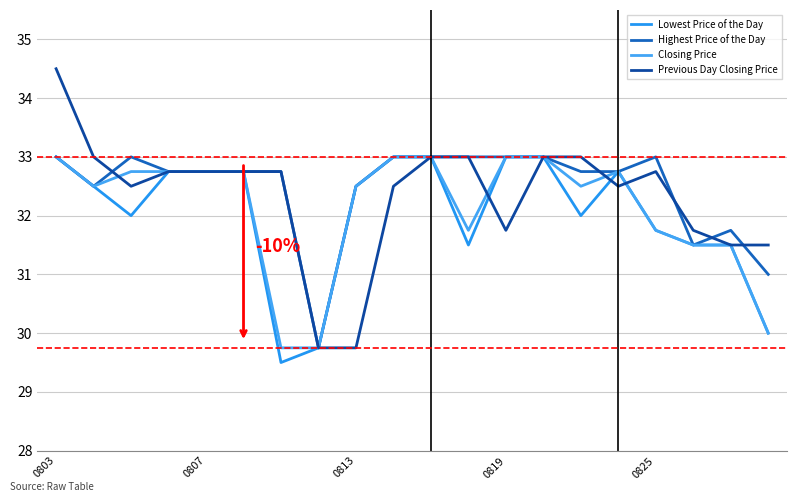

True or false: Highest Price of the Day and Lowest Price of the Day intersect in this chart.

False